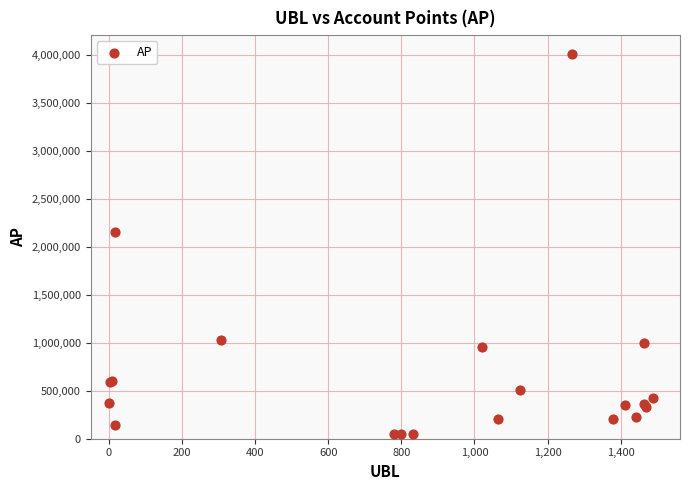

What Y value in the scatter plot is closest to 2030734?

2161135